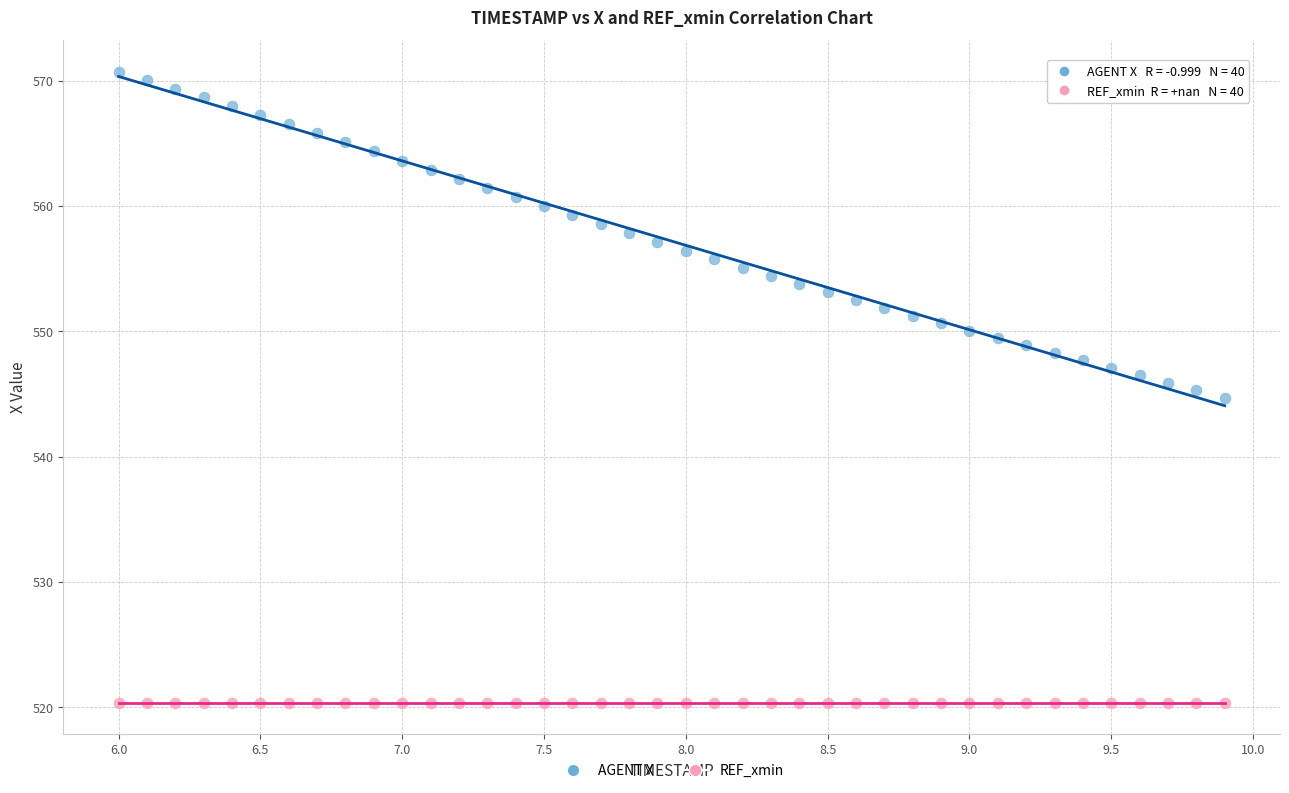

Which series contains the lowest Y value?

REF_xmin